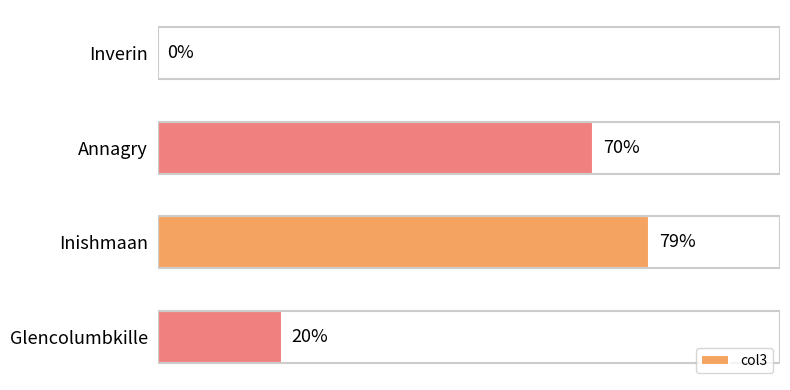

At which label is the value closest to 39?

Glencolumbkille